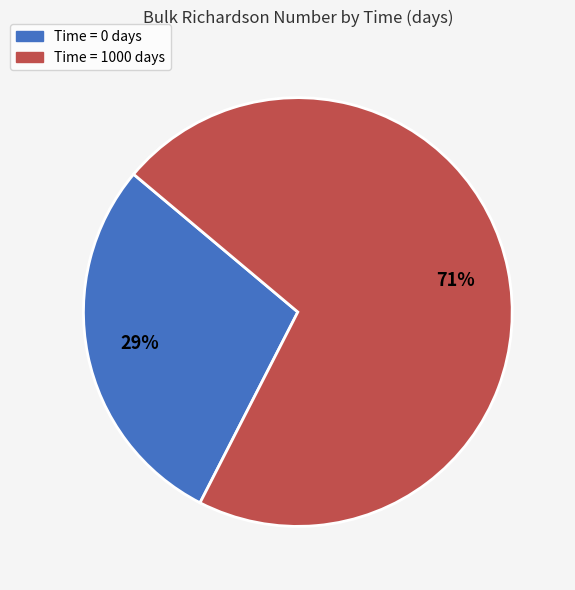

Count the number of slices in the pie.

2